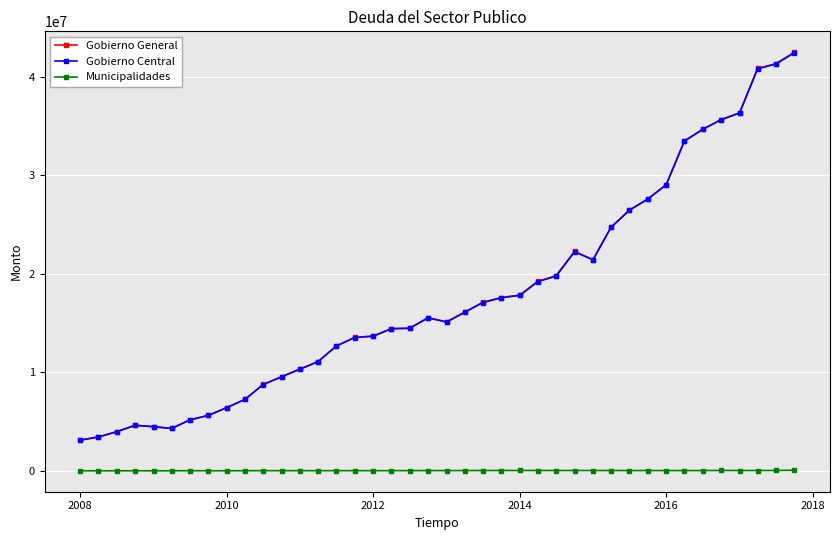

What is the average value of the Gobierno General series?

17781264